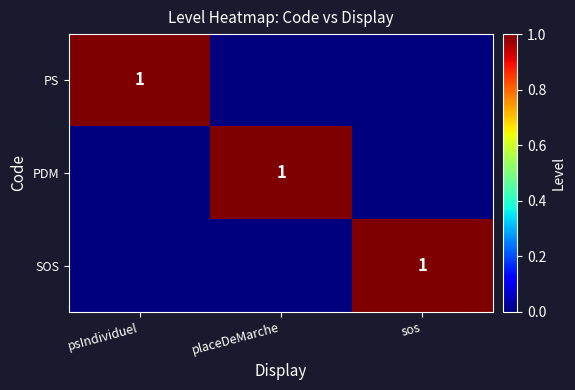

The PS series shows 1 at psIndividuel. True or false?

True